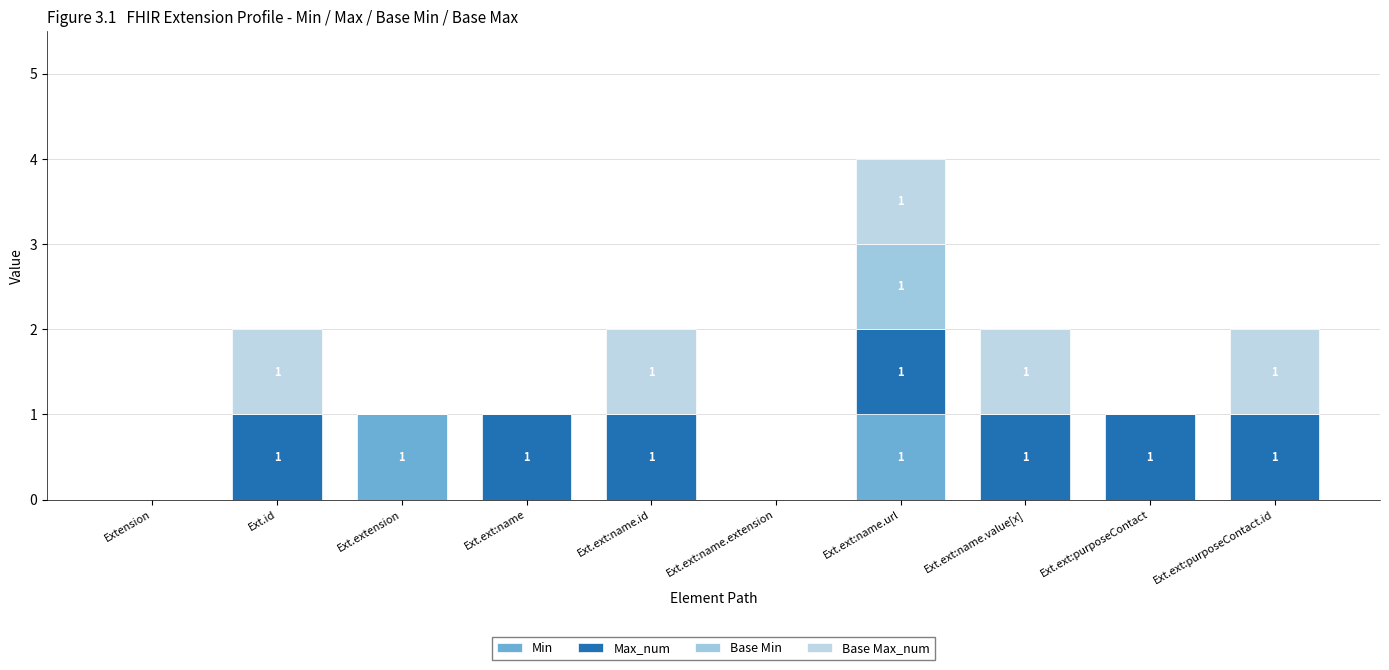

Are the bars horizontal?

No